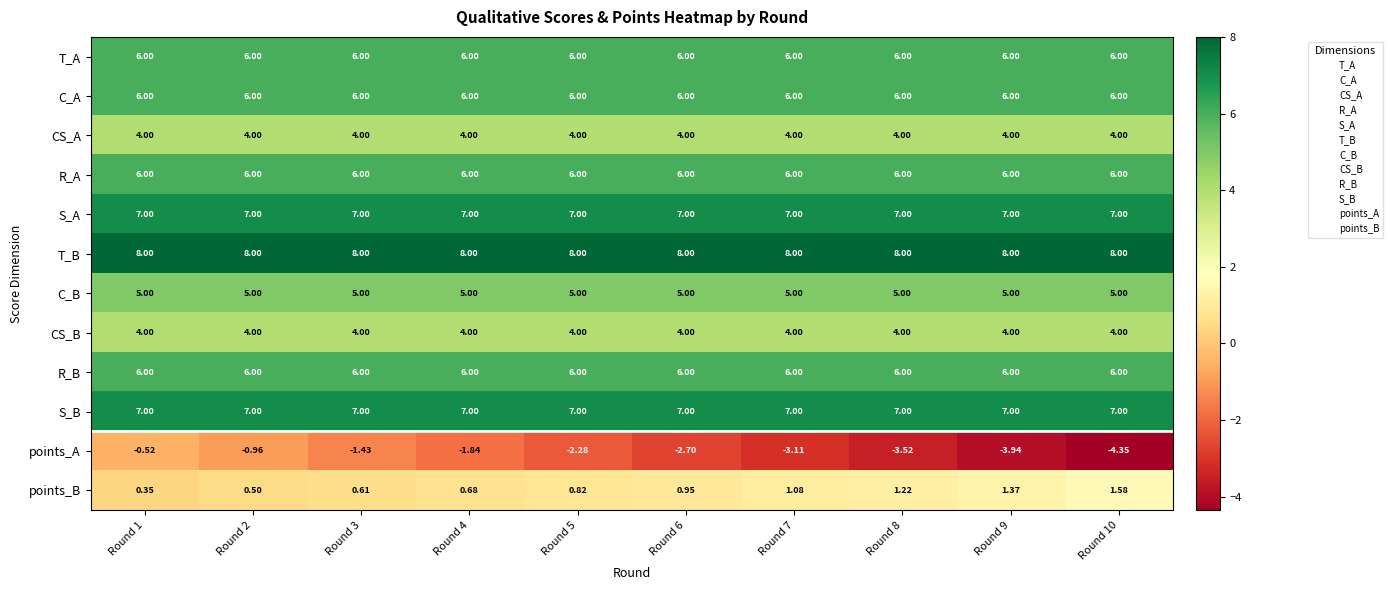

Is the value of C_B at Round 7 greater than the value of CS_B at Round 1?

Yes